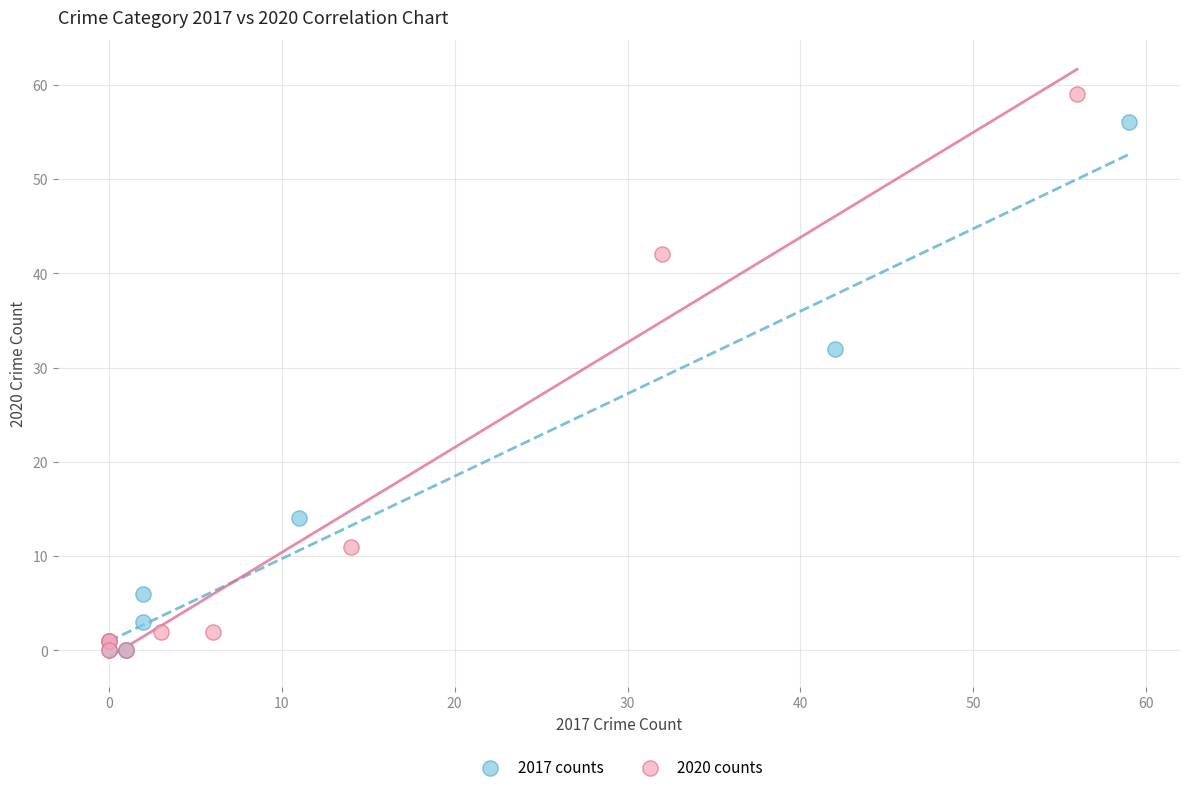

Which series reaches the maximum Y coordinate?

2020 counts